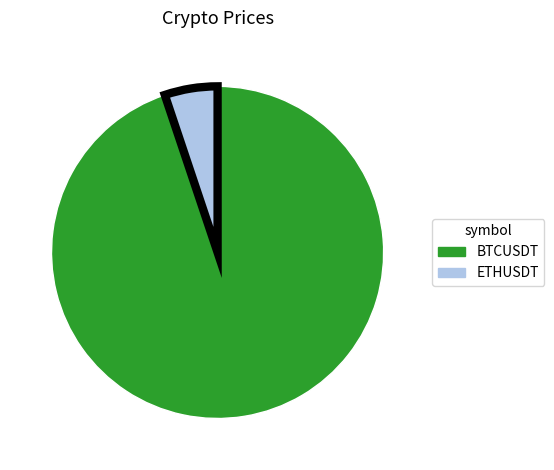

Do BTCUSDT and ETHUSDT together represent more than half of the pie?

Yes